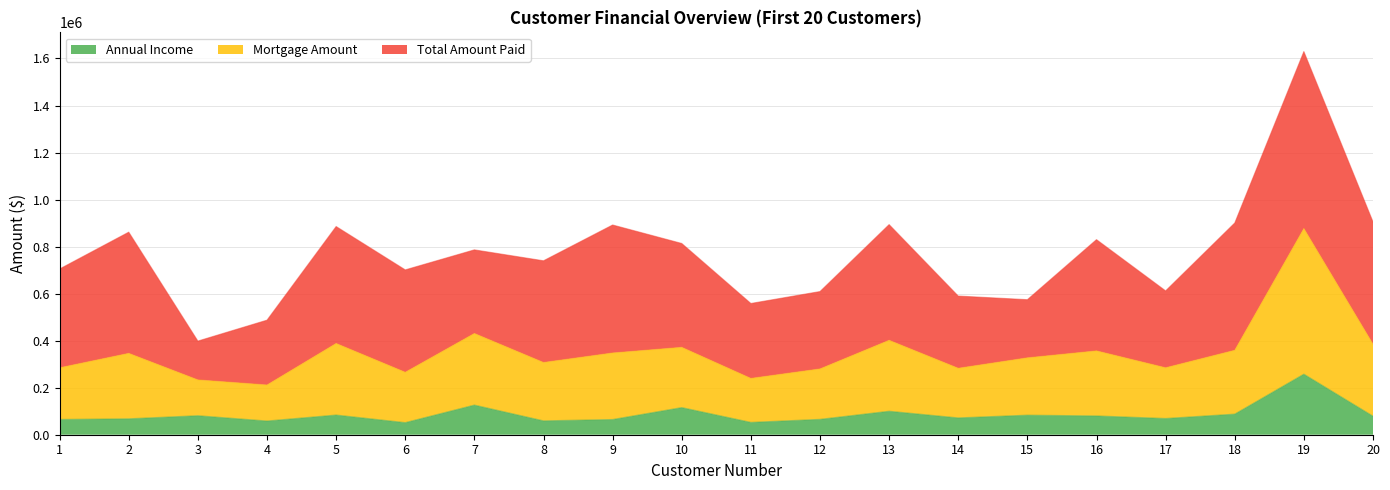

Does the chart display data point markers on the line(s)?

No